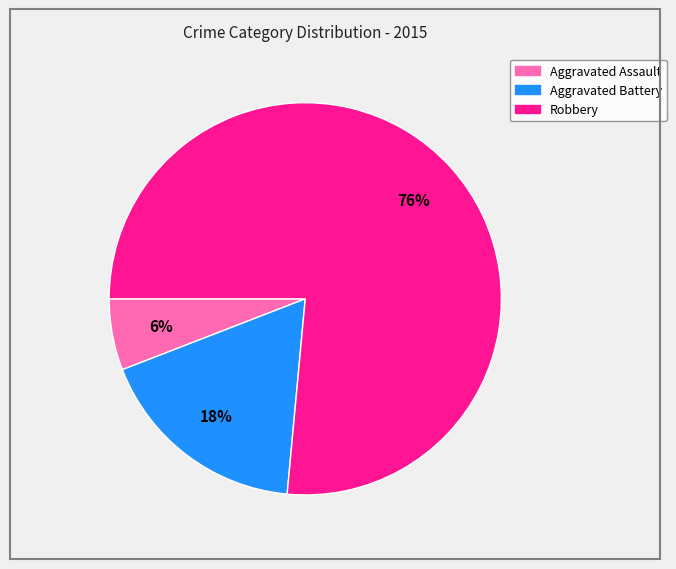

Is the sum of Aggravated Battery and Robbery greater than half?

Yes